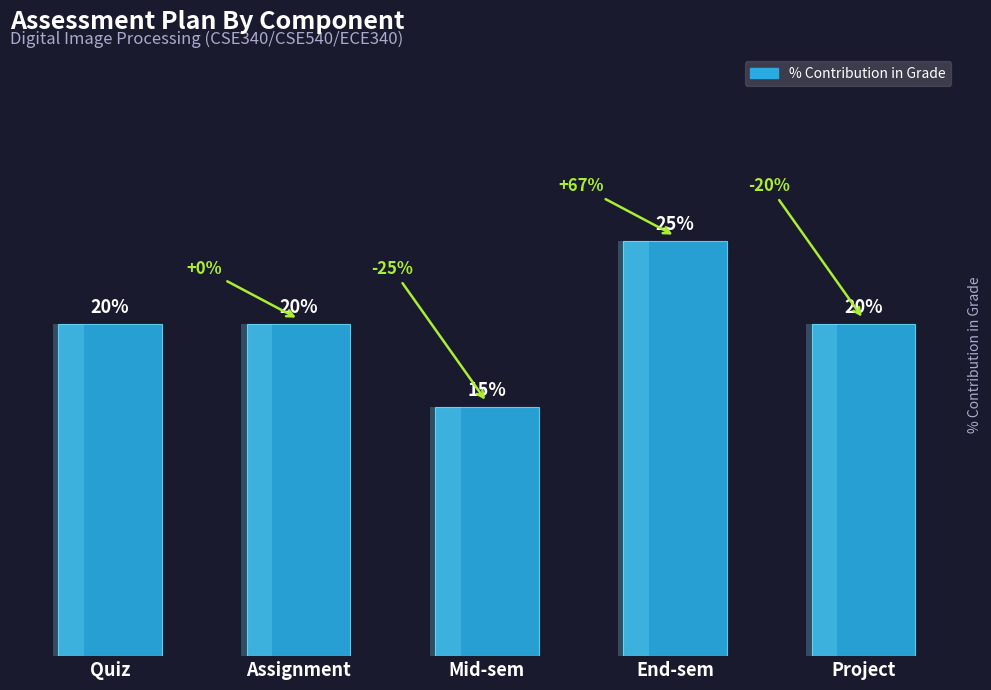

What is the change in value from End-sem to Project?

-5